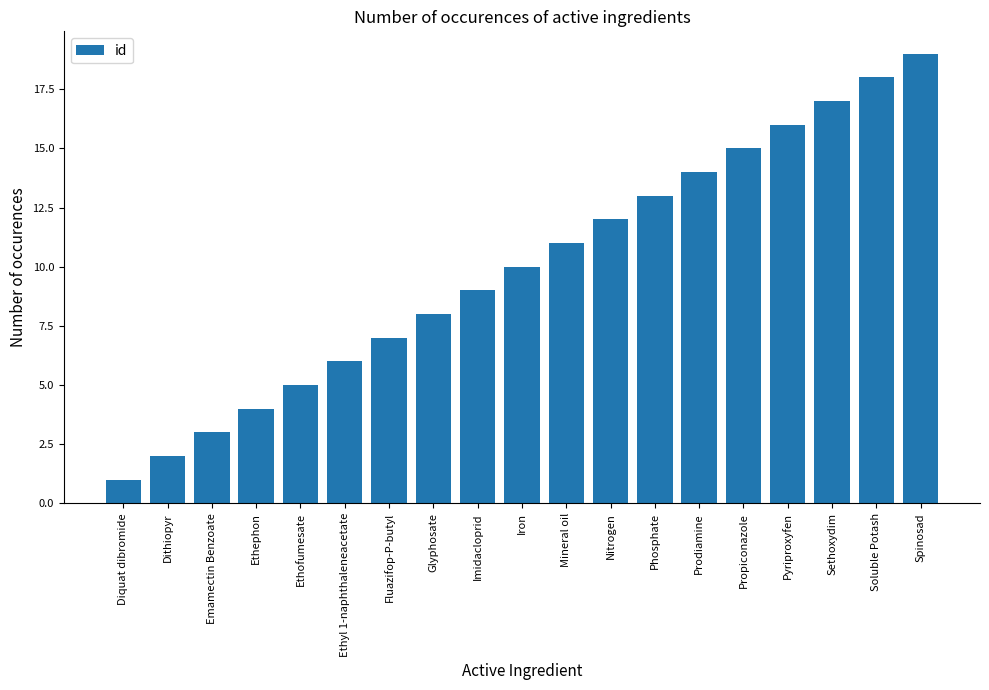

The chart shows a value of 7 at Ethofumesate. True or false?

False